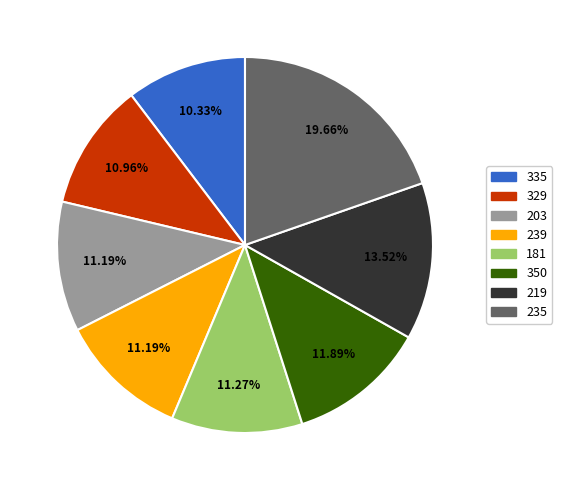

Is there any slice that represents more than half of the pie?

No